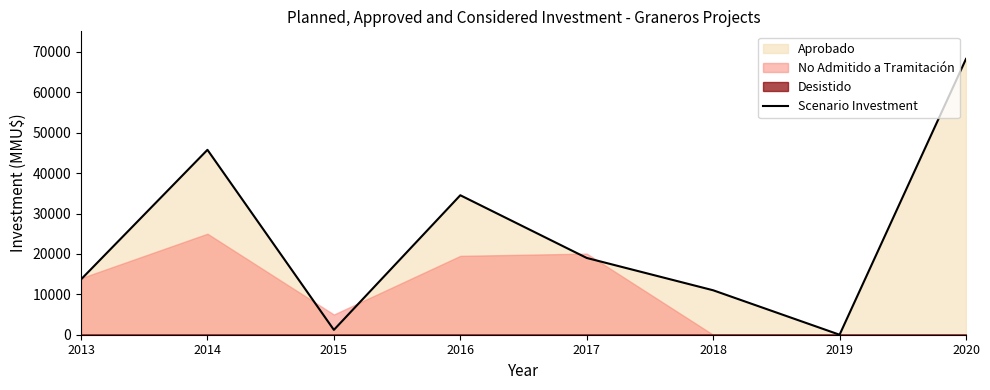

Which has a higher value, 2015 or 2014?

2014